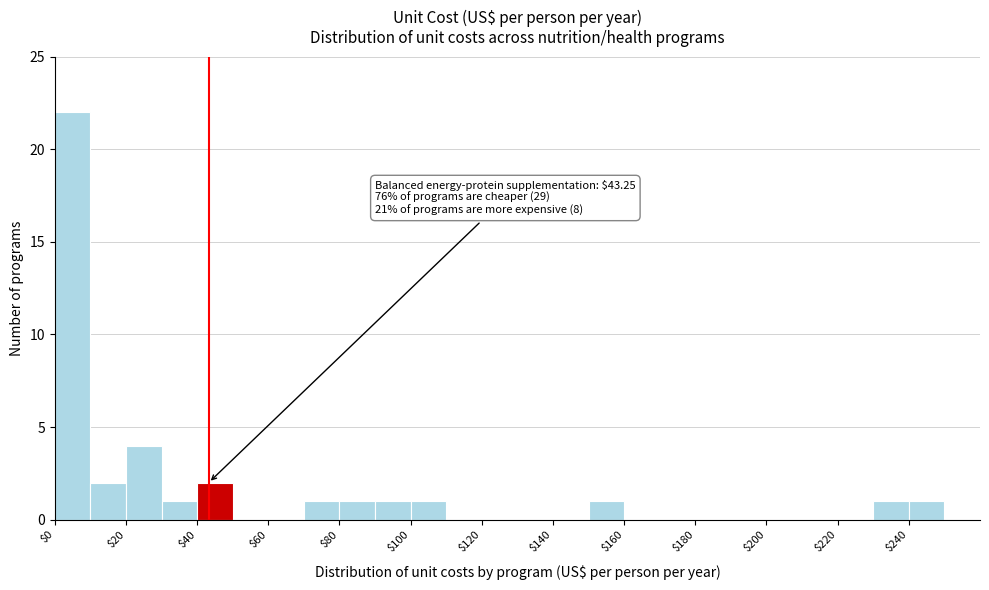

Over which range of the x-axis is the bar tallest?

0 to 10